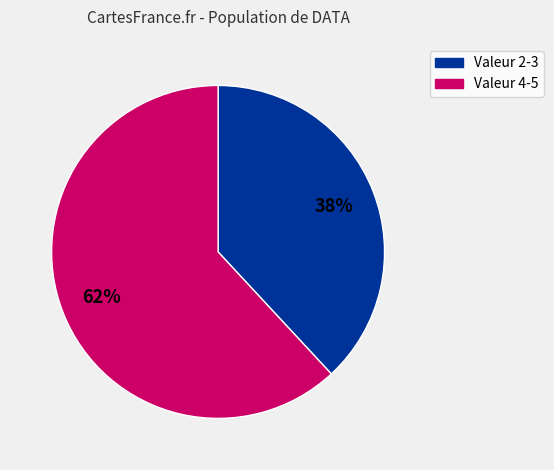

Is there any slice that represents more than half of the pie?

Yes